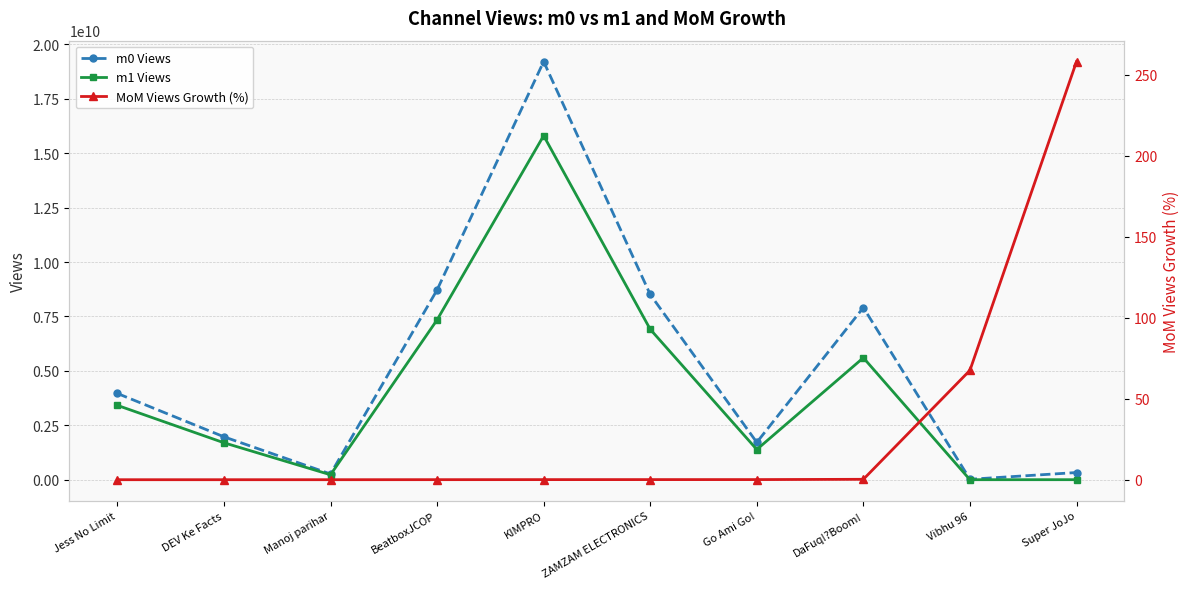

What is the approximate value of m0 Views at ZAMZAM ELECTRONICS?

8507818877